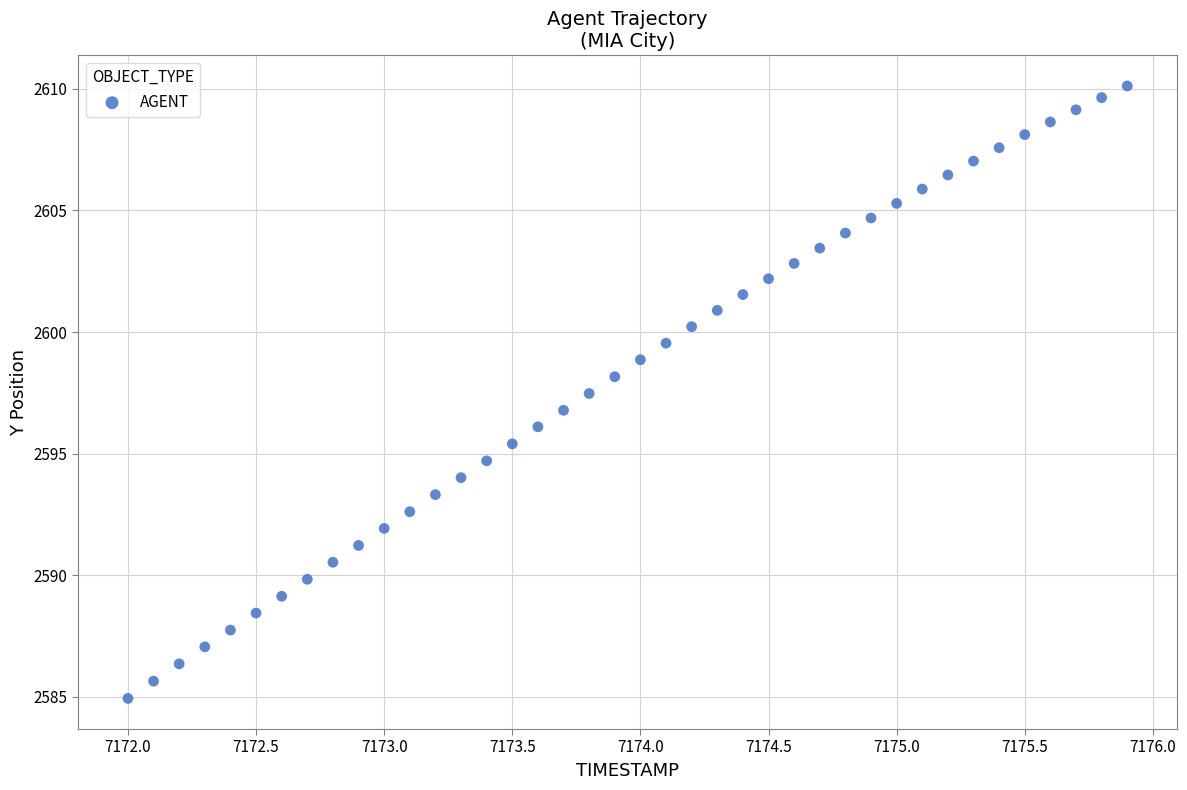

What is the range of Y values (max minus min)?

25.2